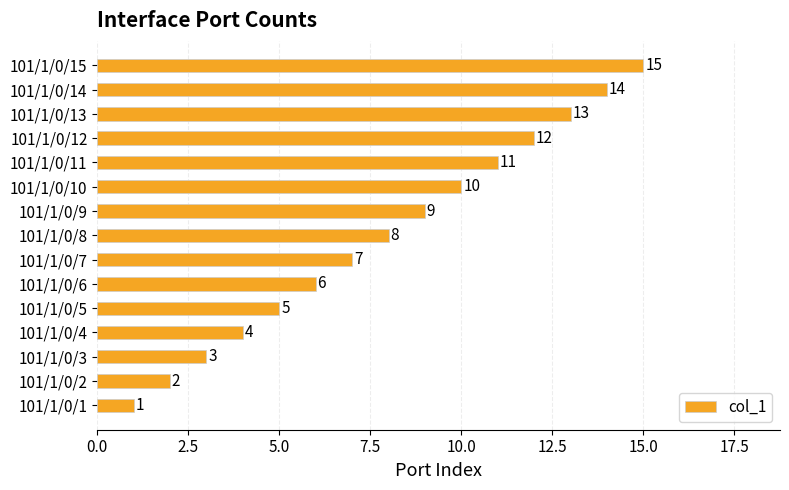

Where is the data nearest to the value 8?

101/1/0/8